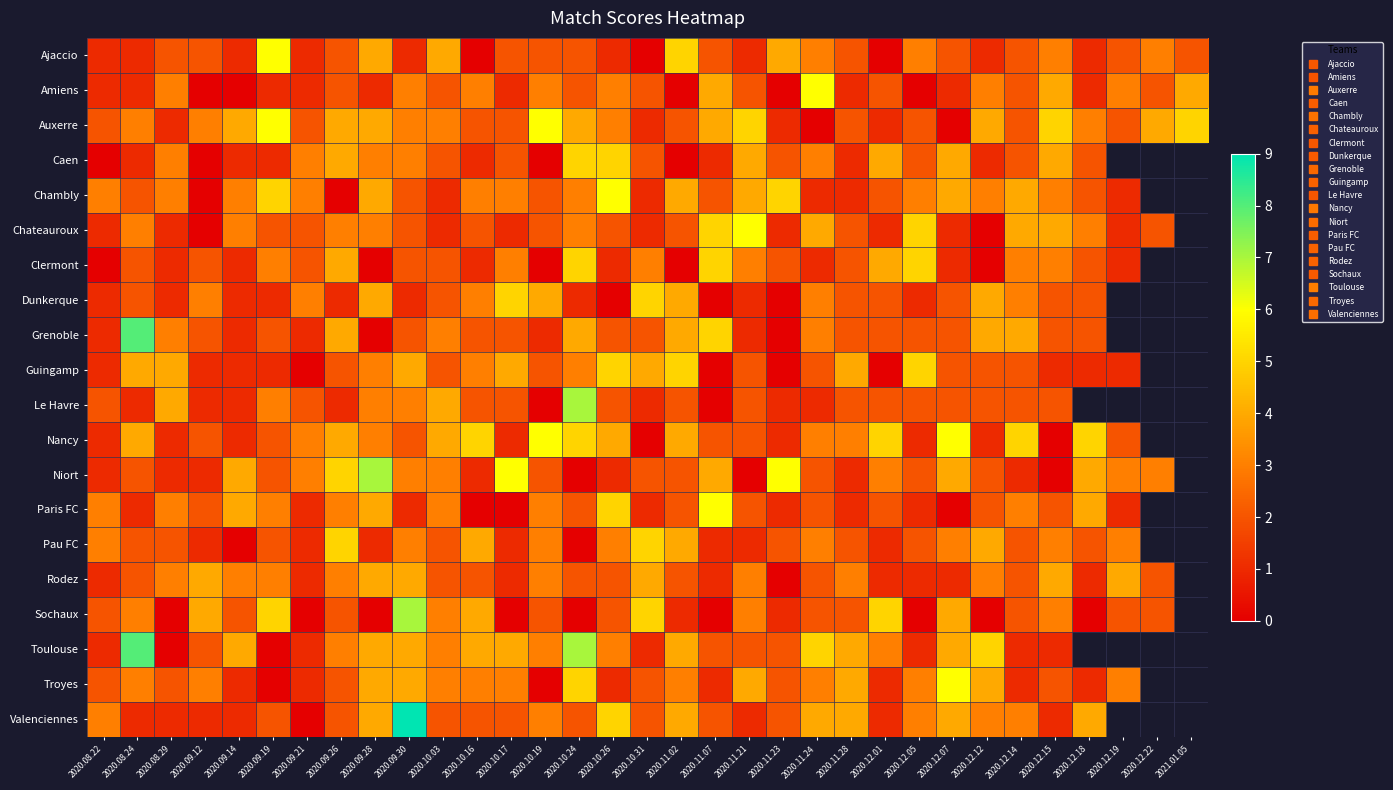

Where does the Guingamp series first go above 2?

2020.08.24